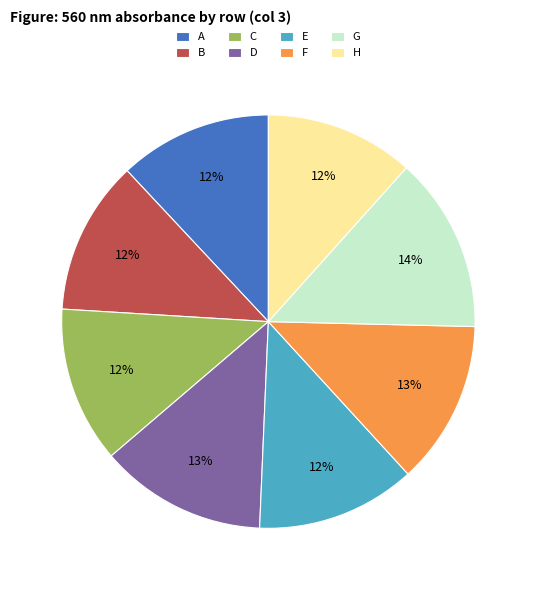

Is it true that E is 1% of the pie?

False